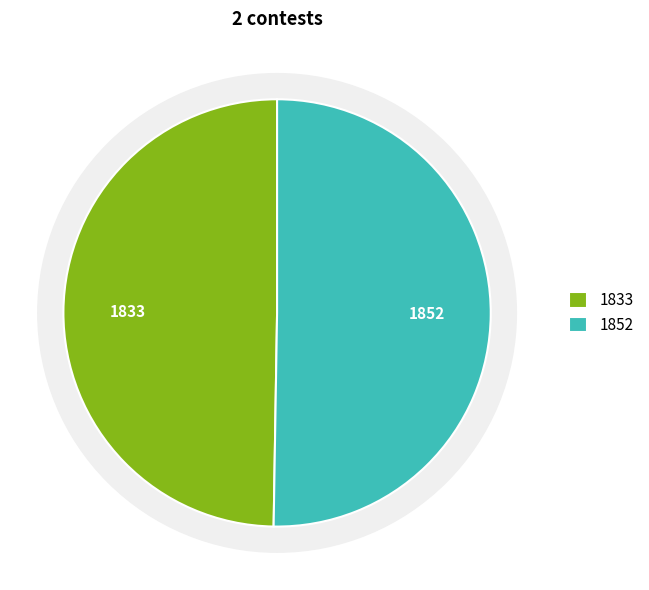

Count the number of slices in the pie.

2